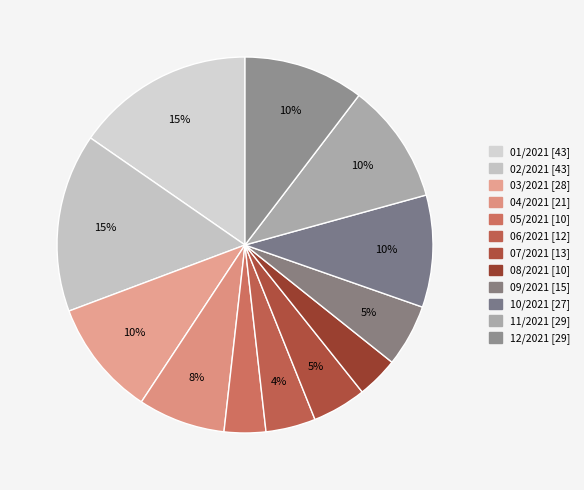

Does 12/2021 represent more than half of the total?

No